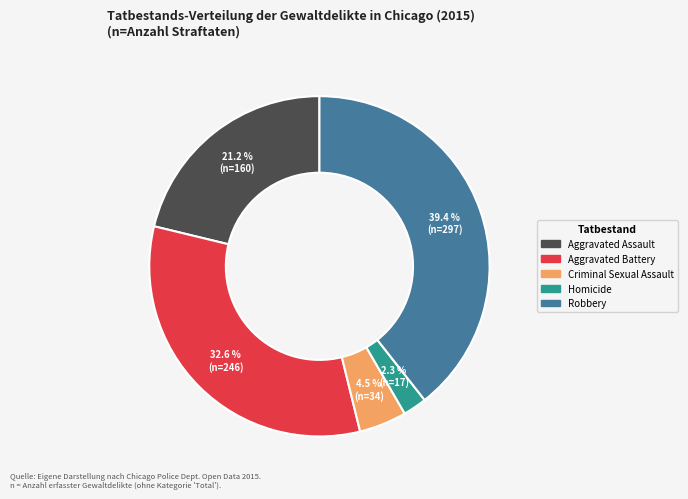

Does Aggravated Battery account for over 50% of the chart?

No